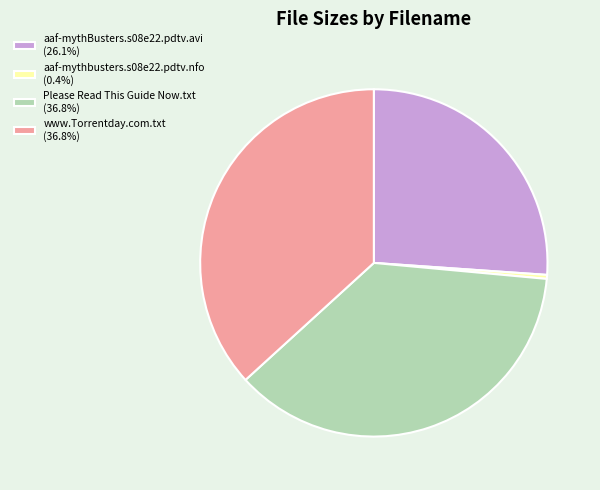

Approximately how many times larger is the value at Please Read This Guide Now.txt compared to aaf-mythBusters.s08e22.pdtv.avi?

1.4